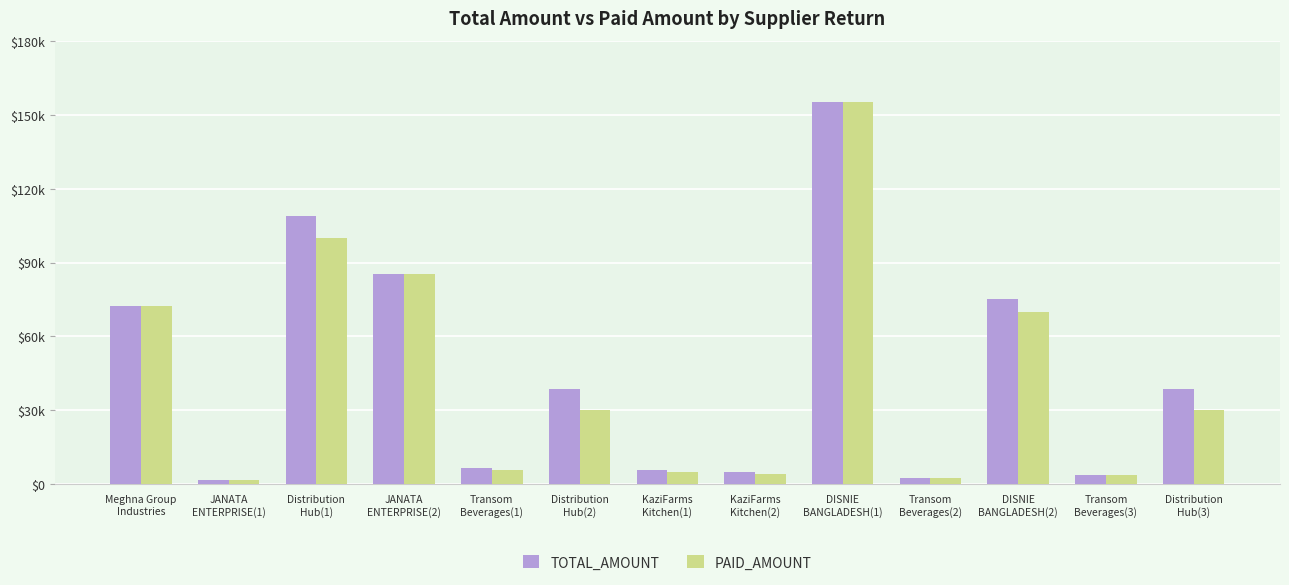

What position from the right is Transom
Beverages(3)?

2